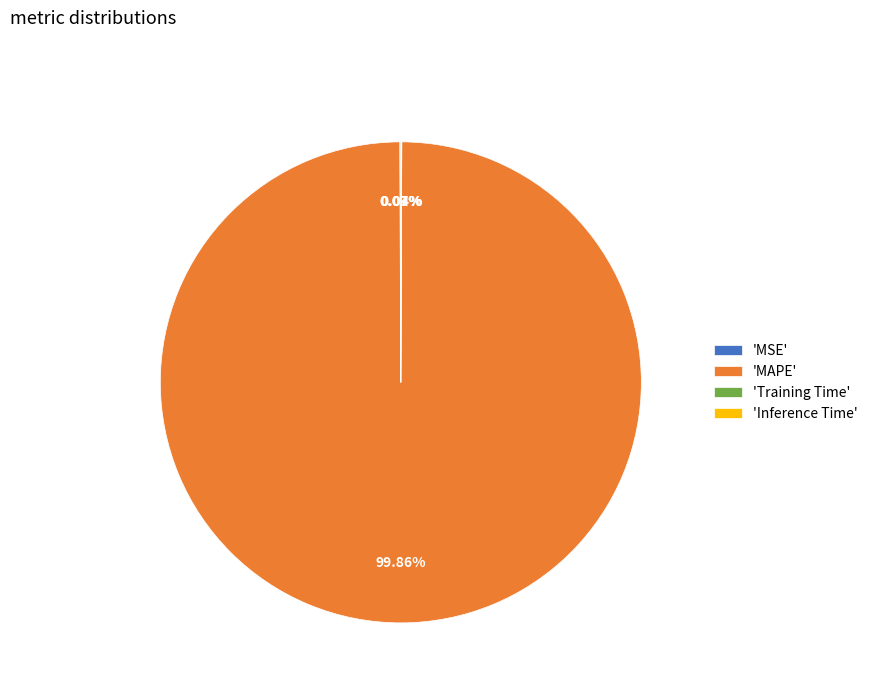

Which category has the biggest portion of the pie?

'MAPE'